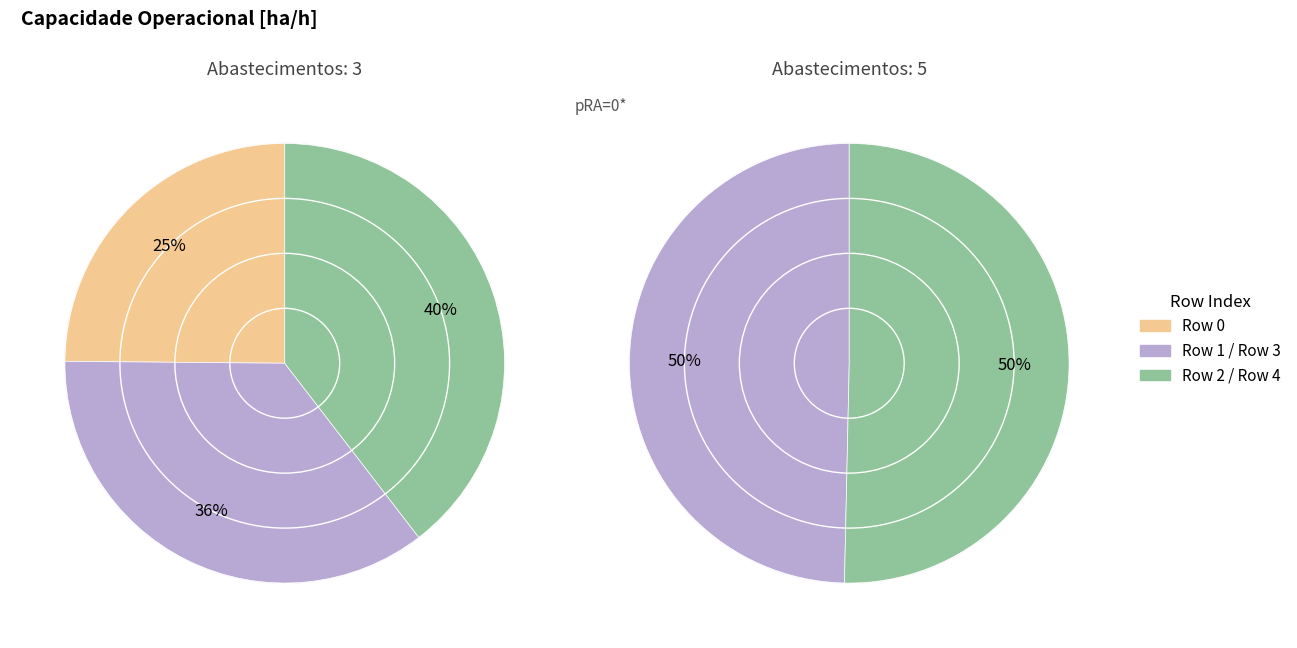

True or false: 0 accounts for 7% of the total.

False